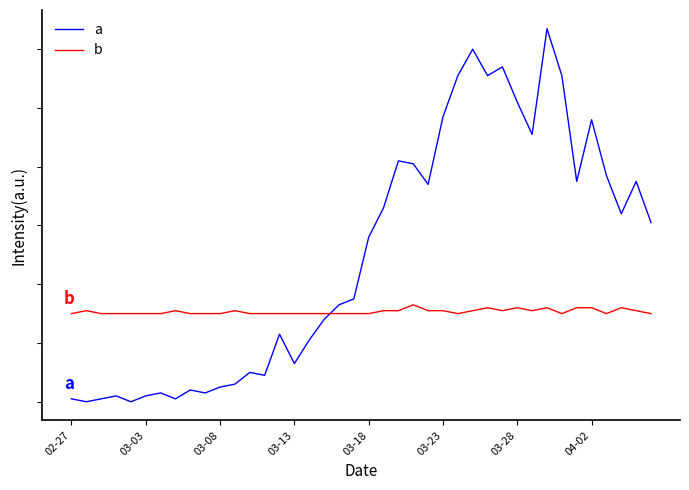

What are all the series names shown in the legend?

a, b